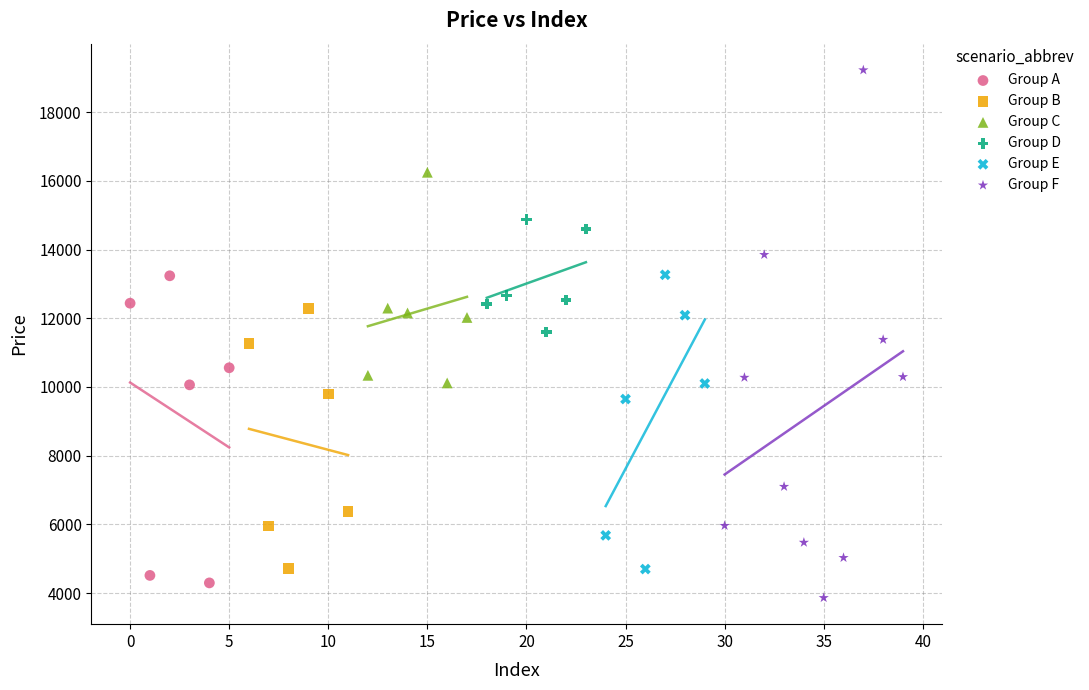

Which series contains the highest Y value?

Group F